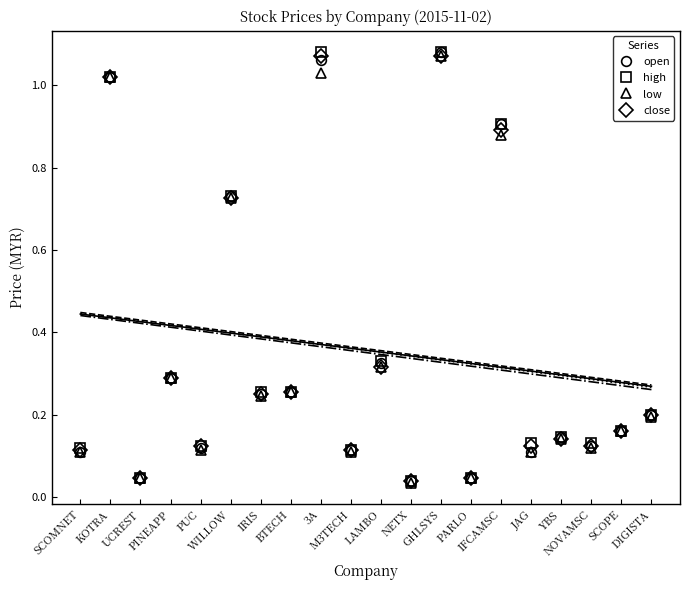

How many interior local peaks does the open series have?

8